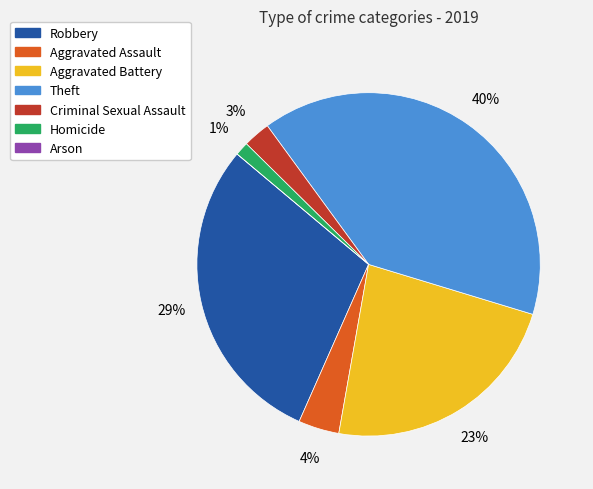

Is Robbery the majority of the pie?

No